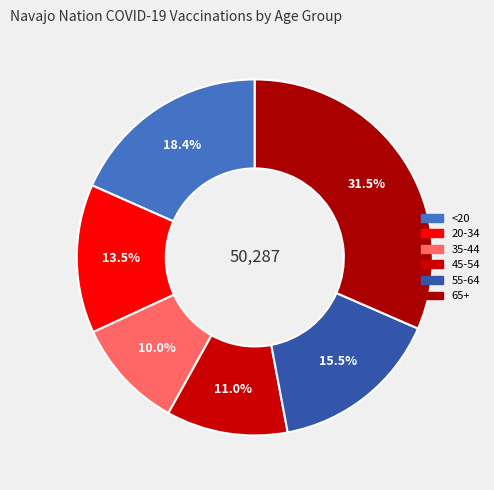

How many segments does this pie chart have?

6